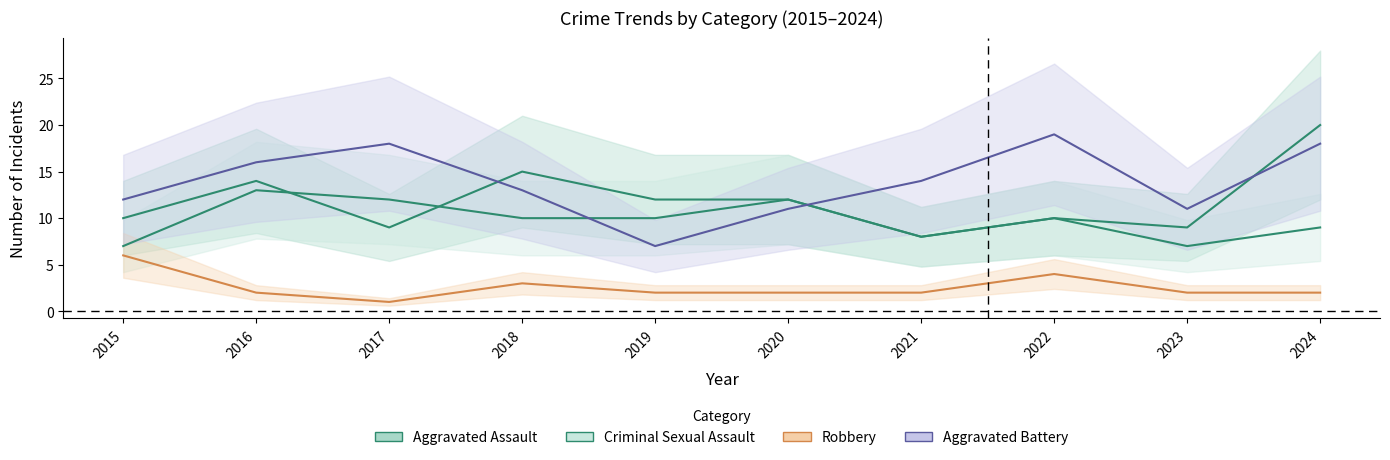

In Criminal Sexual Assault, how many points are higher than both neighbors (excluding endpoints)?

2